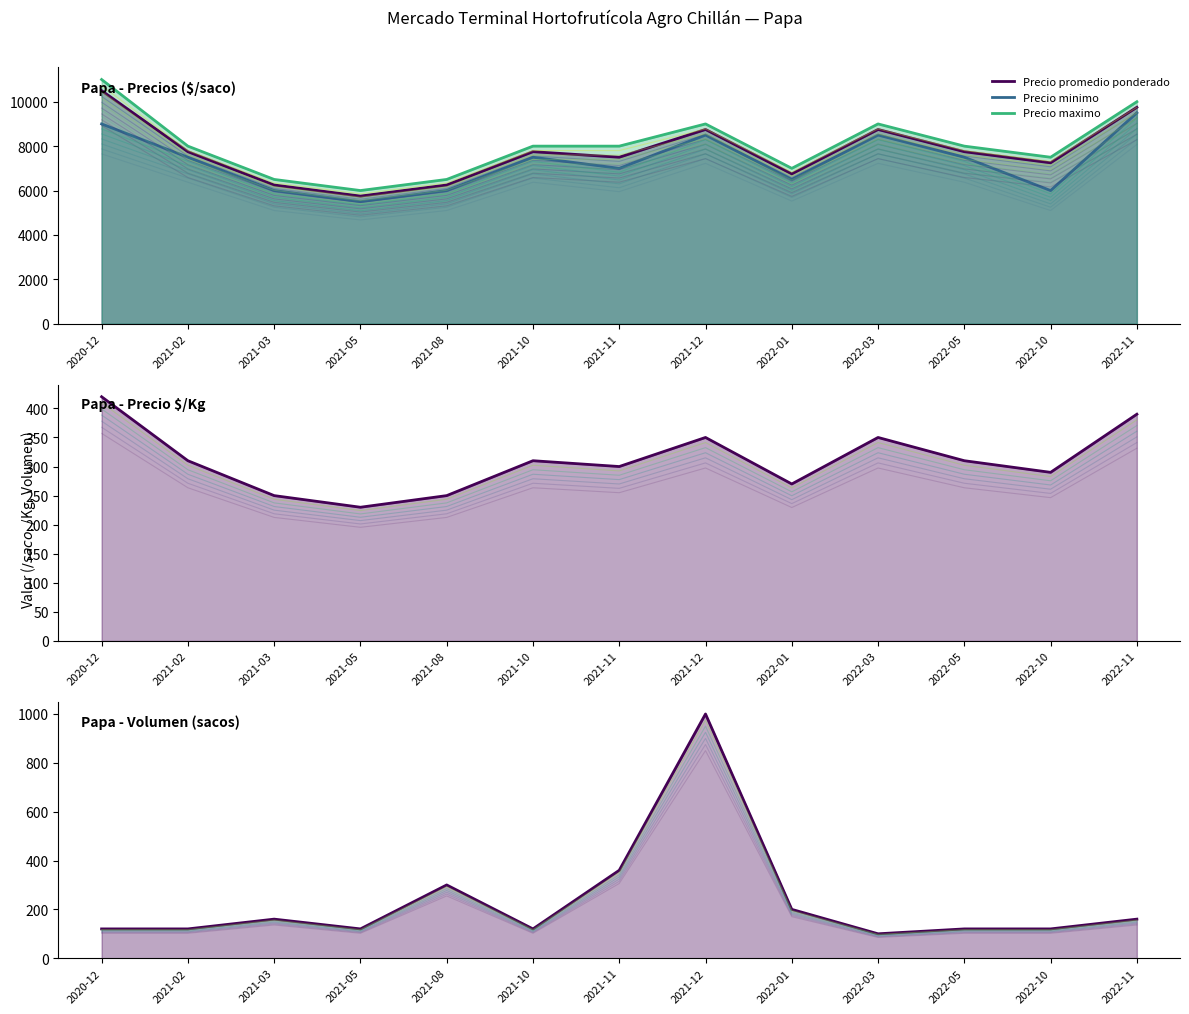

How many data points in Precio minimo are less than 7125?

6